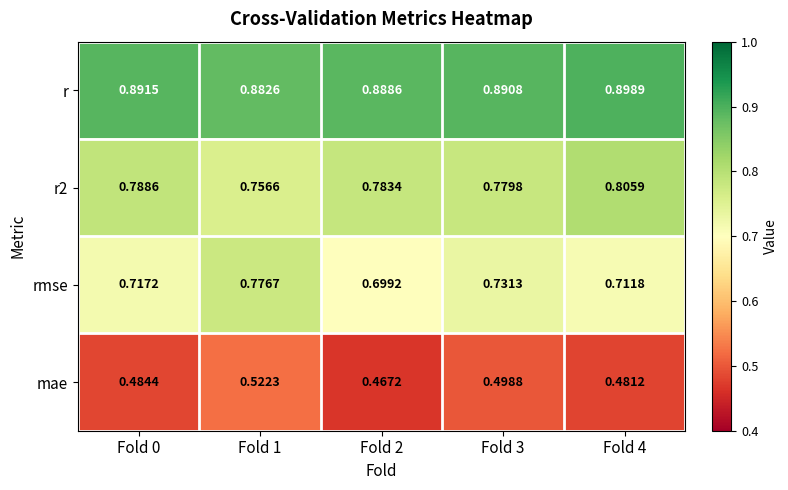

What is the difference between the highest and lowest values at Fold 2?

0.4